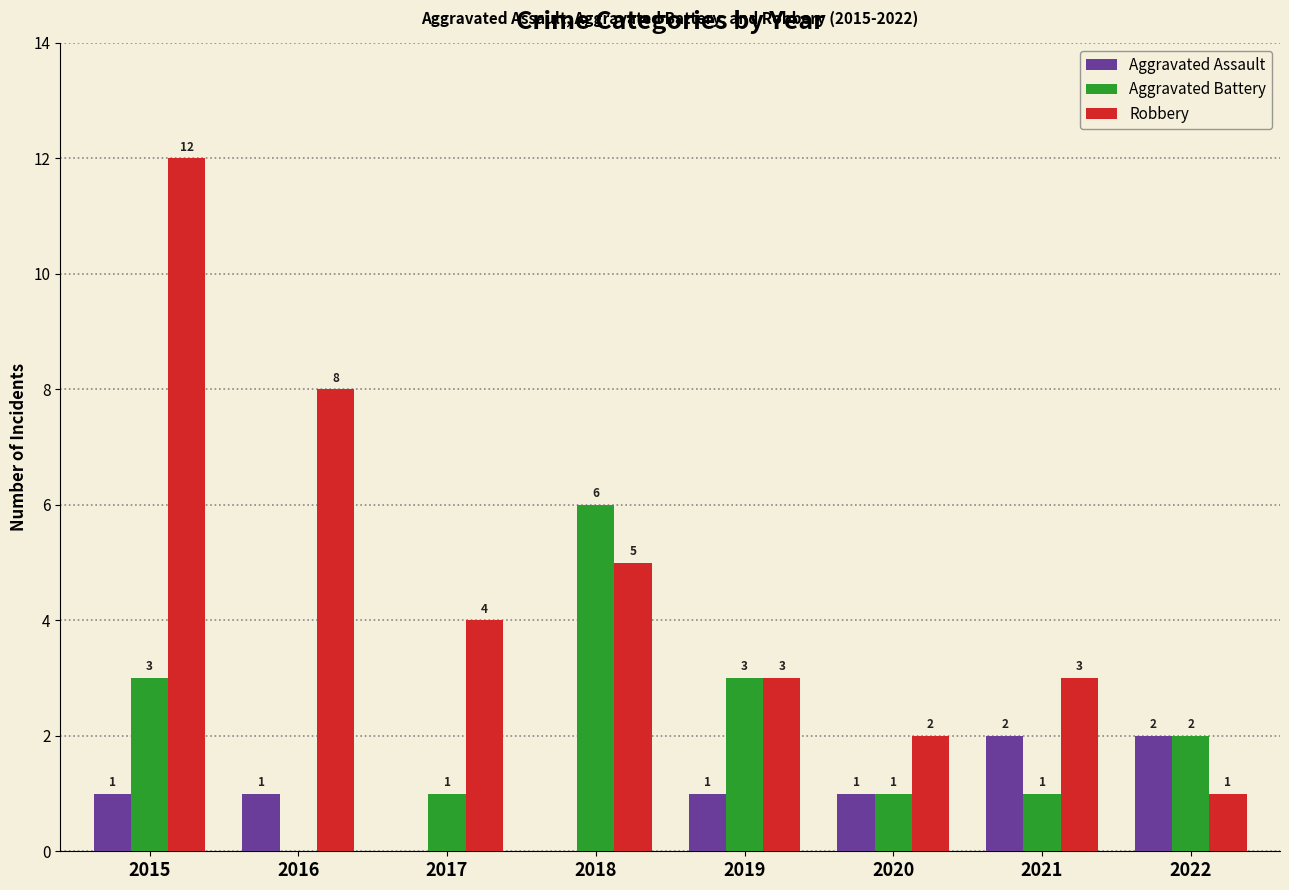

What value does the Aggravated Battery series have at 2019?

3